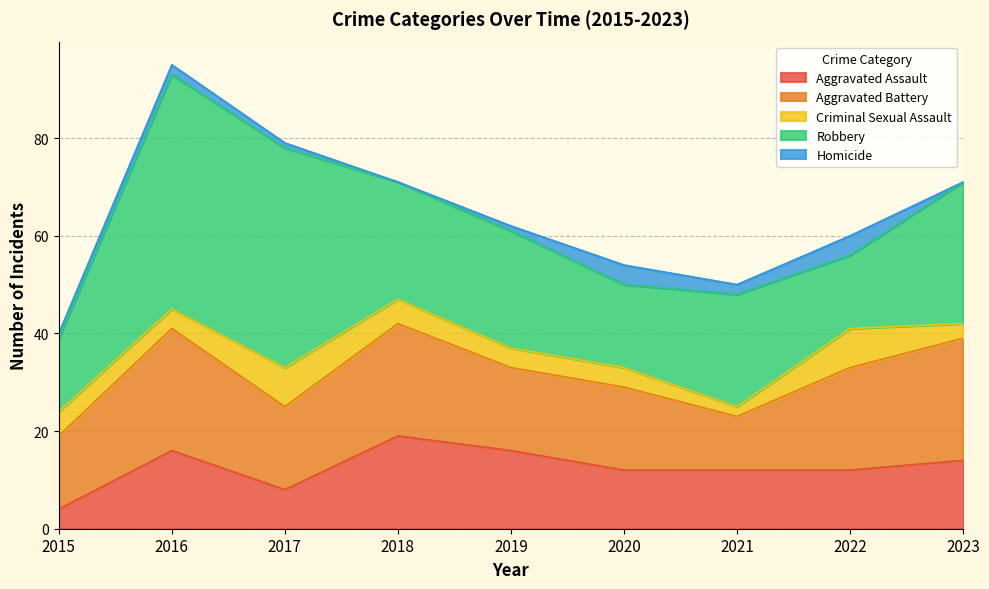

List the labels in order of Homicide value, smallest first.

2018, 2023, 2015, 2017, 2019, 2016, 2021, 2020, 2022